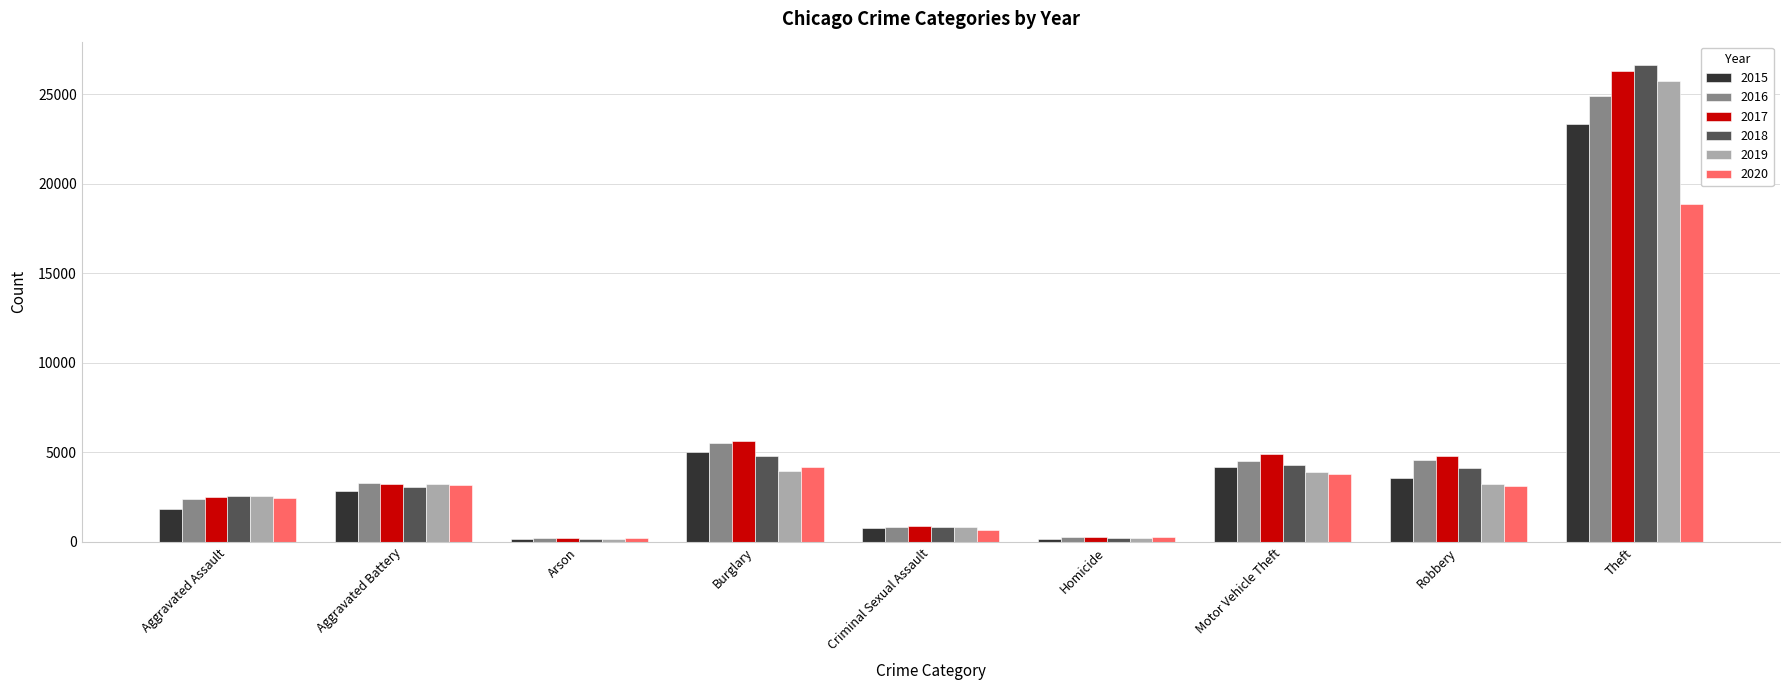

Read the 2017 value at Theft.

26296